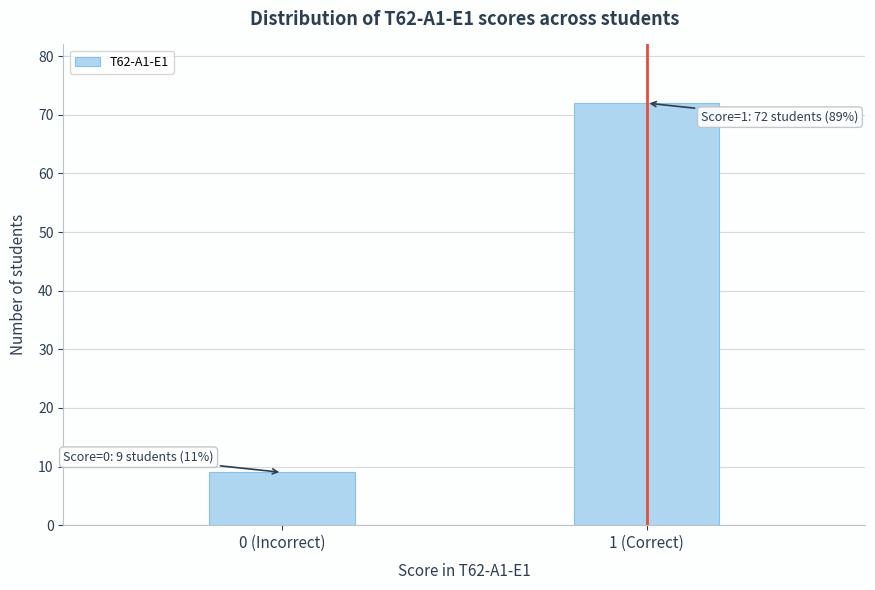

Reading left to right, extract all data points from this chart.

0 (Incorrect)=9	1 (Correct)=72